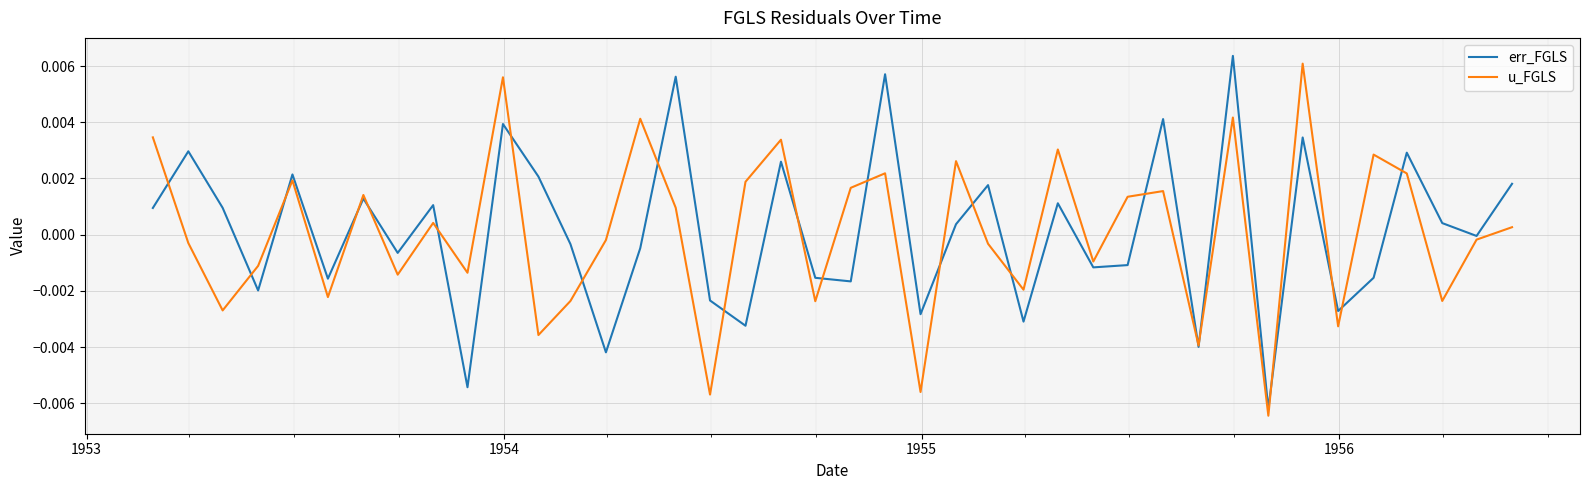

How many values in the u_FGLS series are below 0?

20